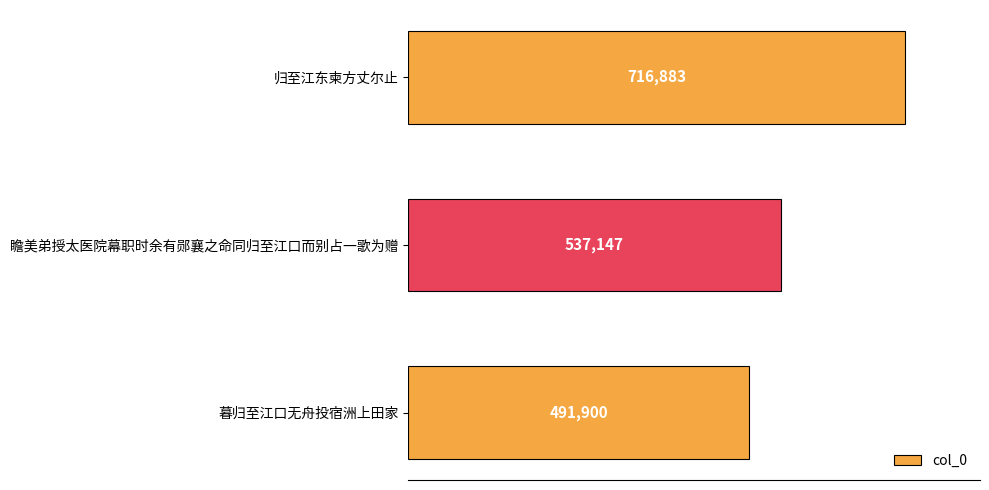

Is it true that the value at 归至江东柬方丈尔止 is 386555?

False